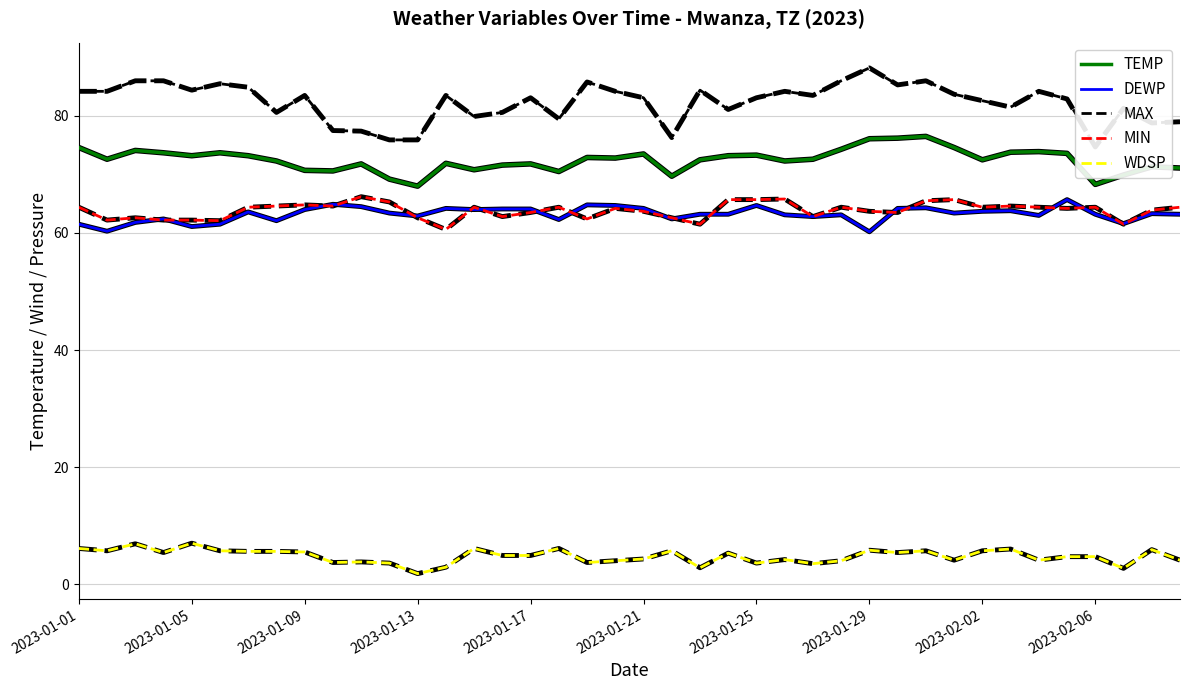

What is the difference between the second highest and second lowest values in the MIN series?

4.3